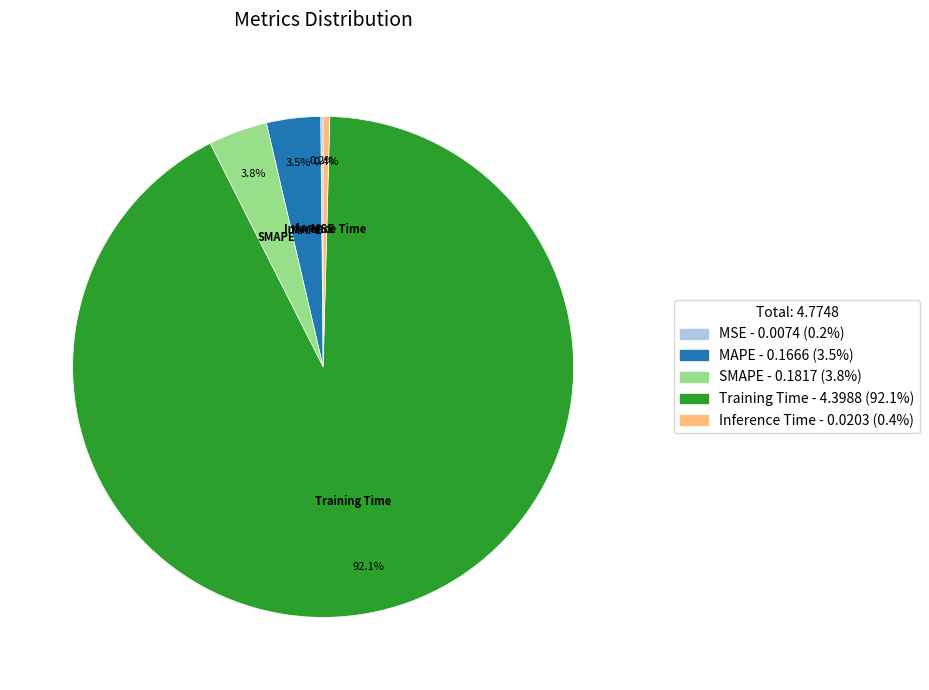

What is the largest slice in the pie chart?

Training Time